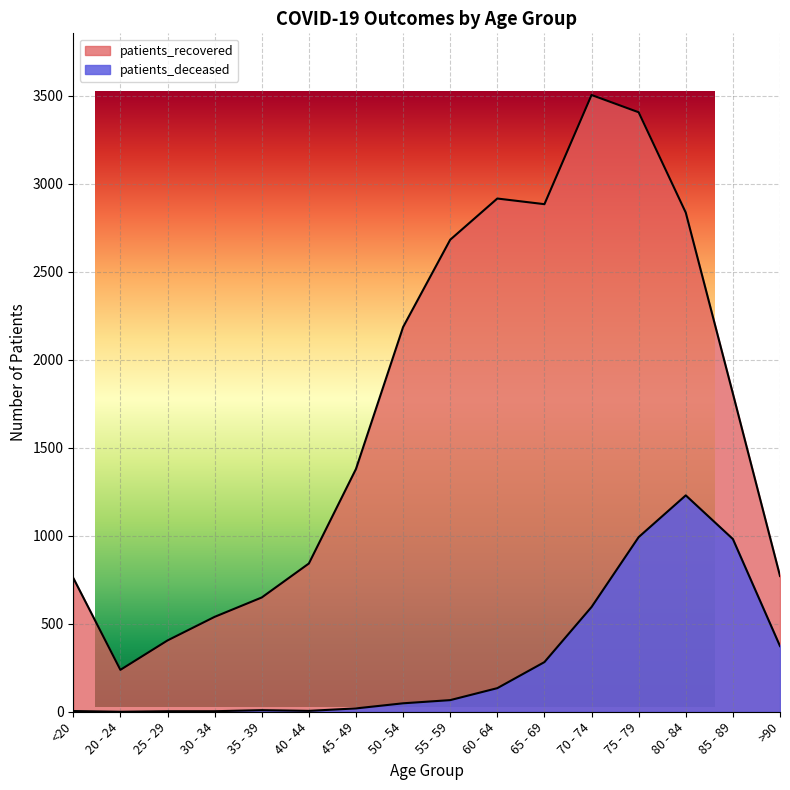

What are all the series names shown in the legend?

patients_deceased, patients_recovered